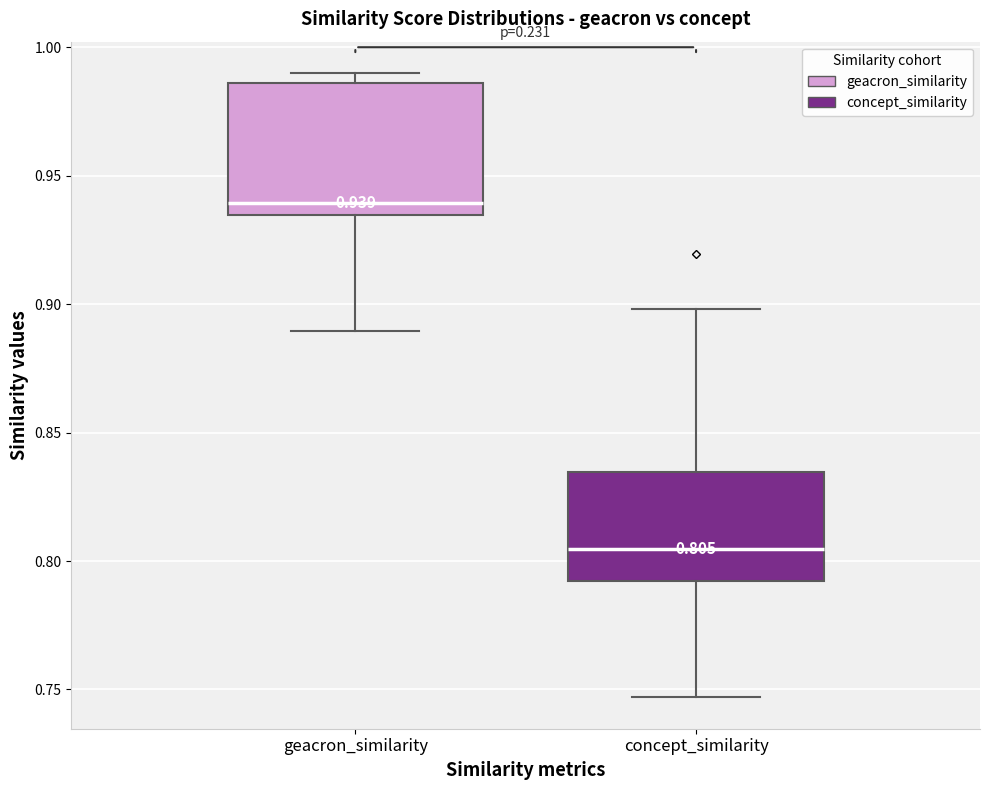

Which box's median line is the highest?

geacron_similarity